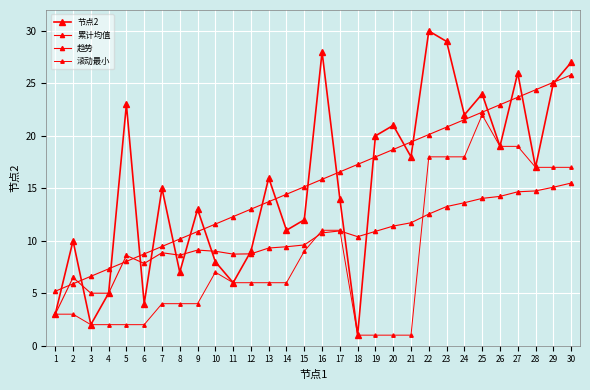

How many data points does each series have?

30